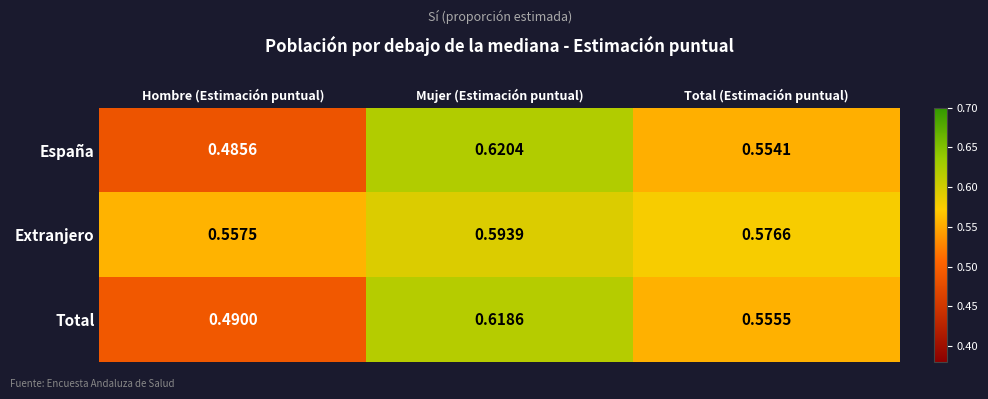

Rank the series by their maximum value, from lowest to highest.

Extranjero, Total, España